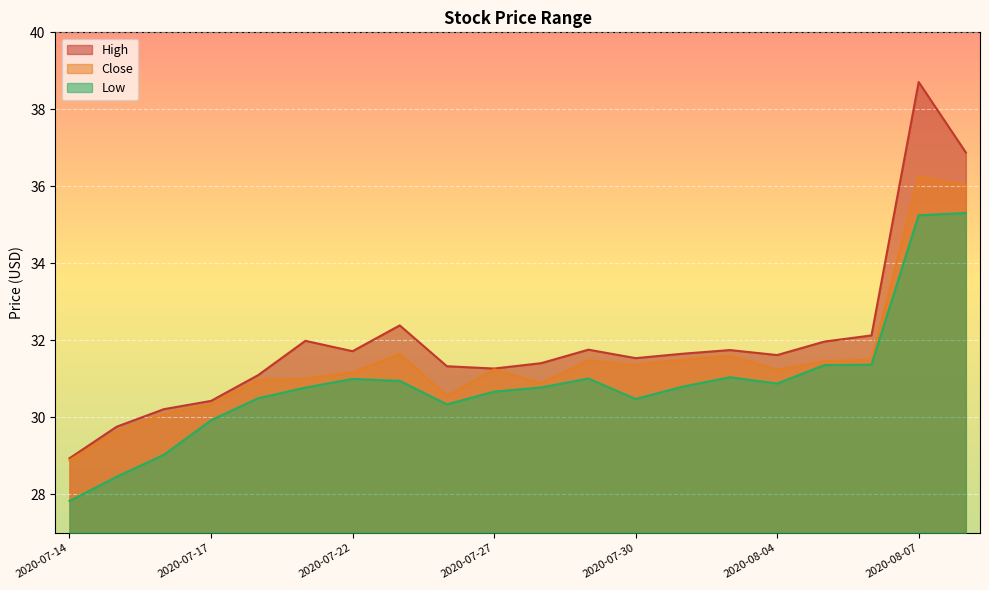

What is the spread (max minus min) of values at 2020-07-27?

0.6